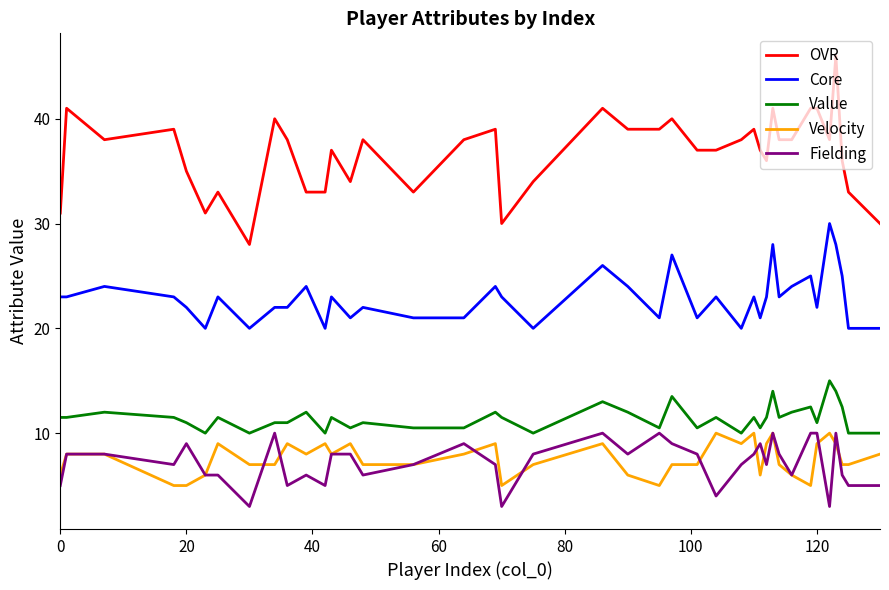

True or false: OVR and Value cross at least once.

False